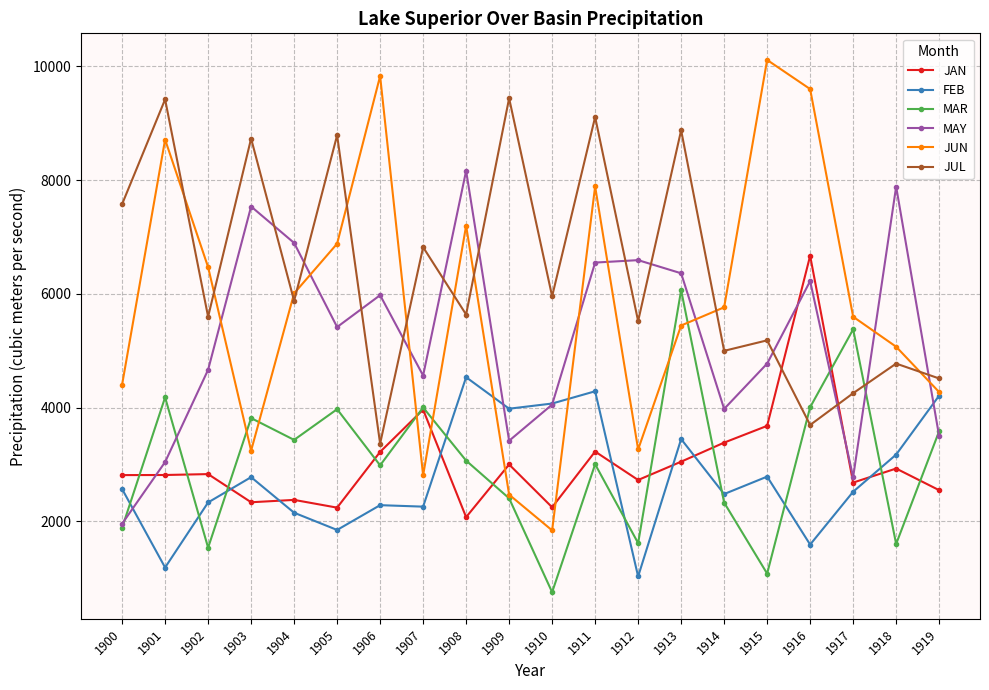

How many data points in FEB are above 2568?

10